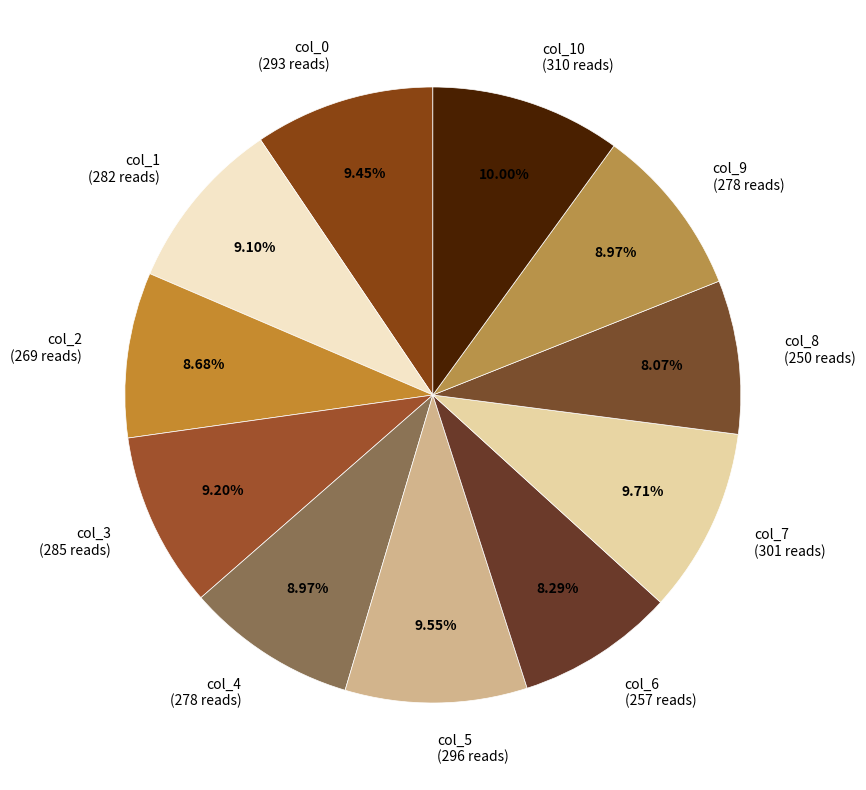

To the nearest percent, what percentage of the pie is col_9?

9%